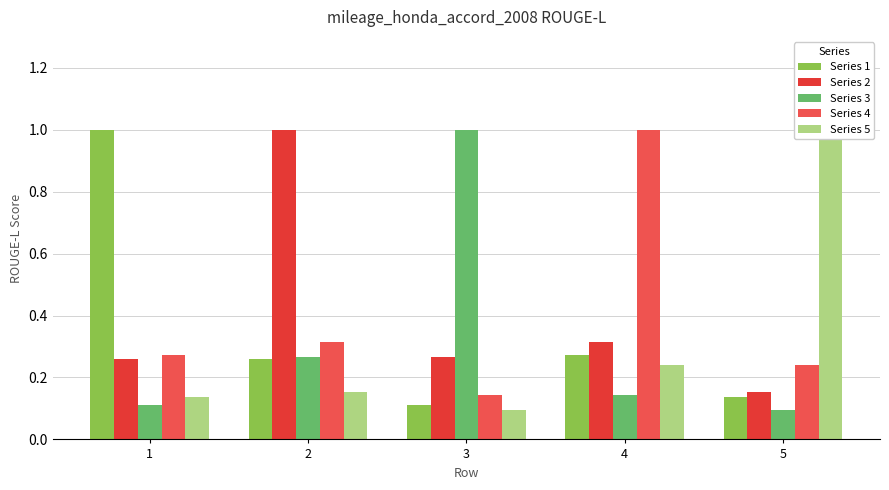

Reading right to left, transcribe all the data shown in this chart.

Series 1: 0.1	0.3	0.1	0.3	1.0
Series 2: 0.2	0.3	0.3	1.0	0.3
Series 3: 0.1	0.1	1.0	0.3	0.1
Series 4: 0.2	1.0	0.1	0.3	0.3
Series 5: 1.0	0.2	0.1	0.2	0.1